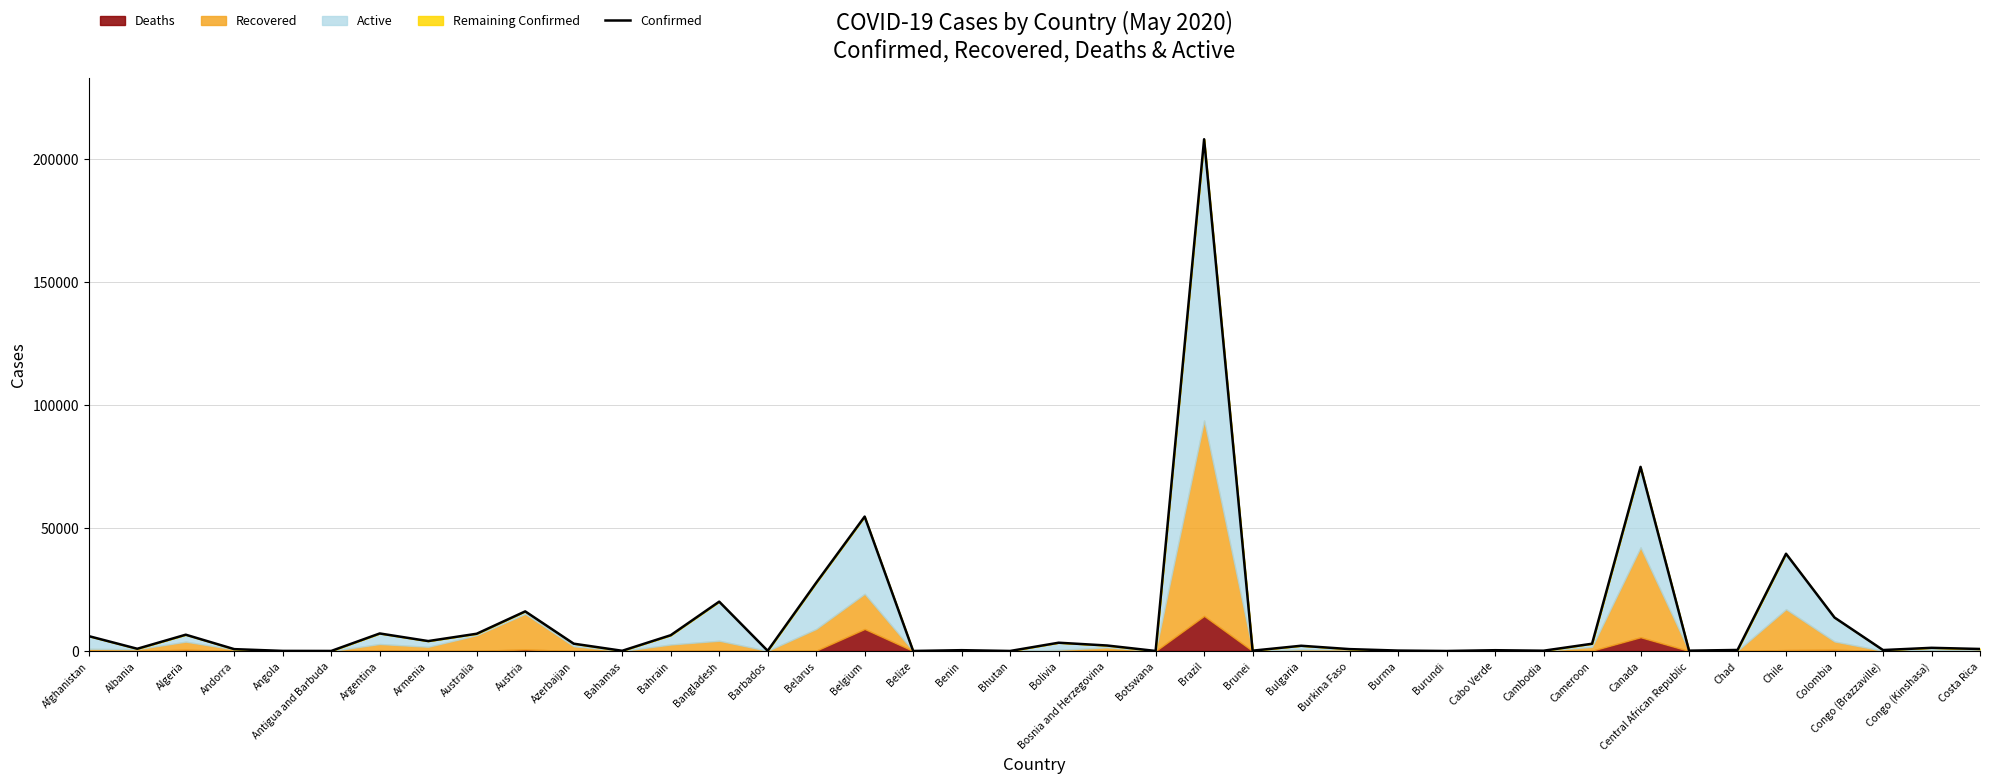

True or false: the data shows 32 at Bhutan.

False